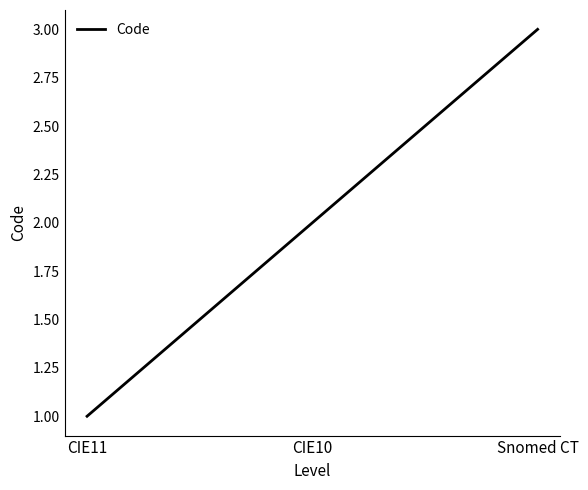

What is the change in value from CIE10 to Snomed CT?

+1